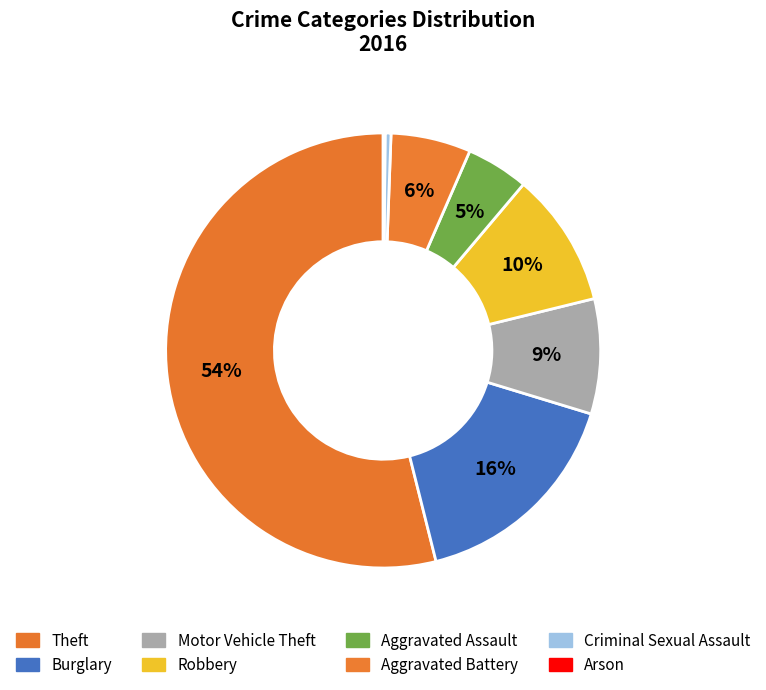

How many segments does this pie chart have?

8